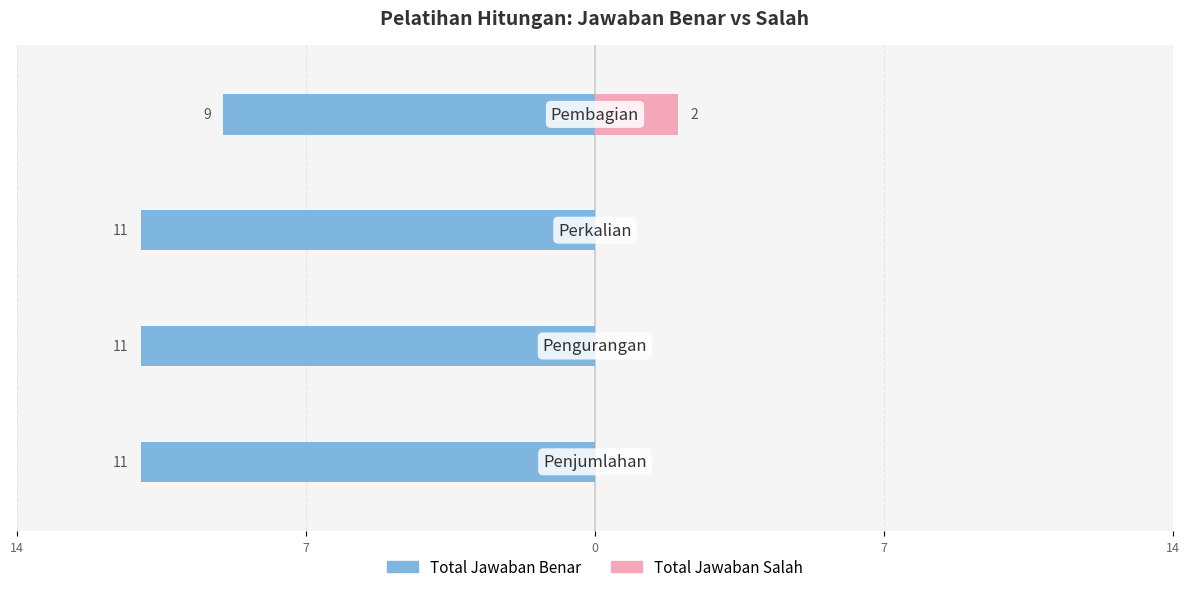

What are all the series names shown in the legend?

Total Jawaban Benar, Total Jawaban Salah